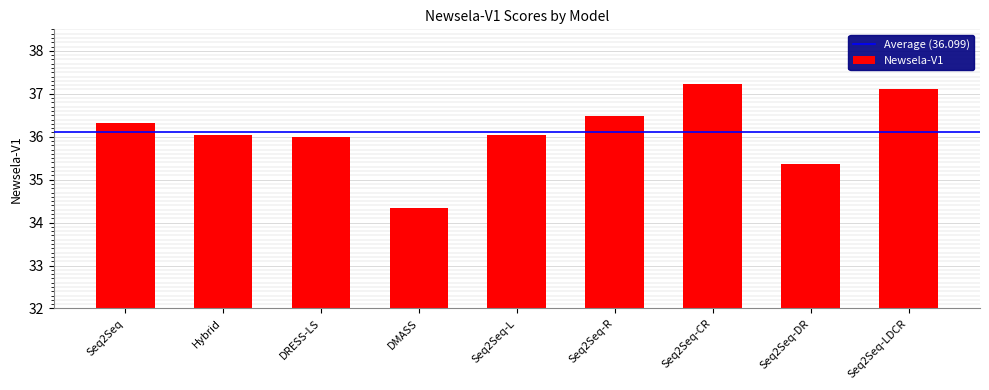

Read the value at Seq2Seq-R.

36.5